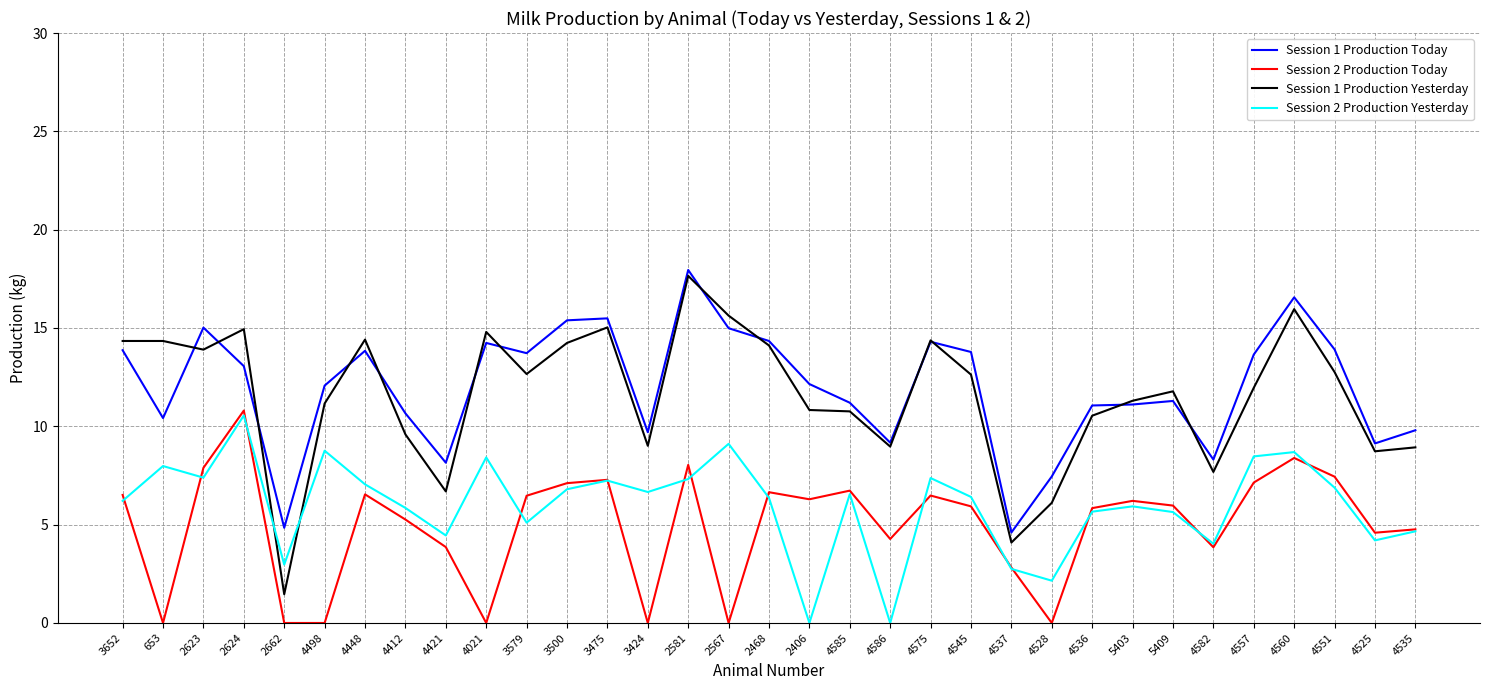

True or false: Session 2 Production Yesterday has more than 1 points higher than both neighbors.

True